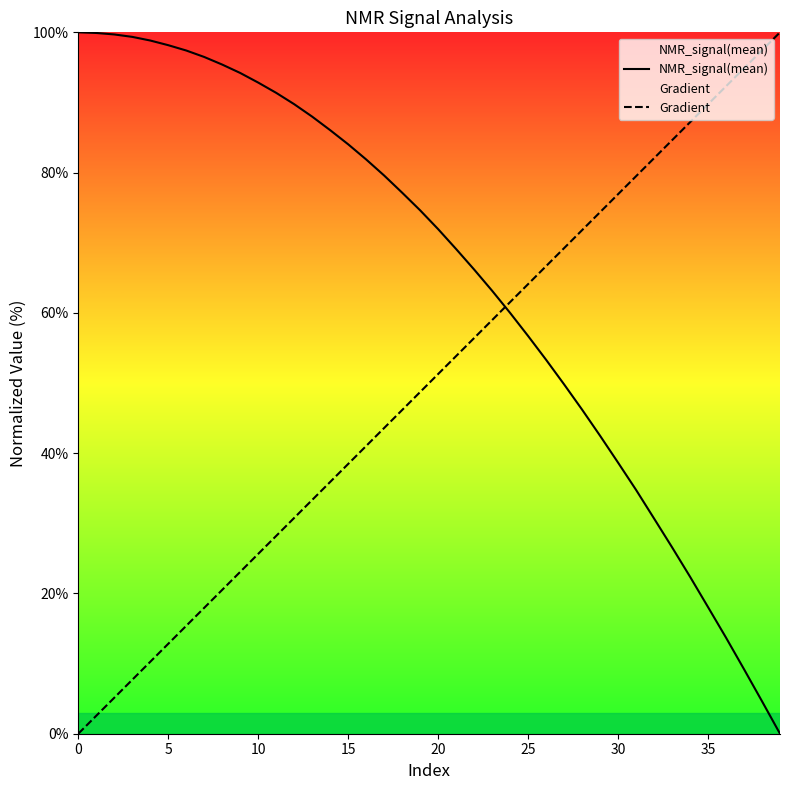

How many values in Gradient are above zero?

39